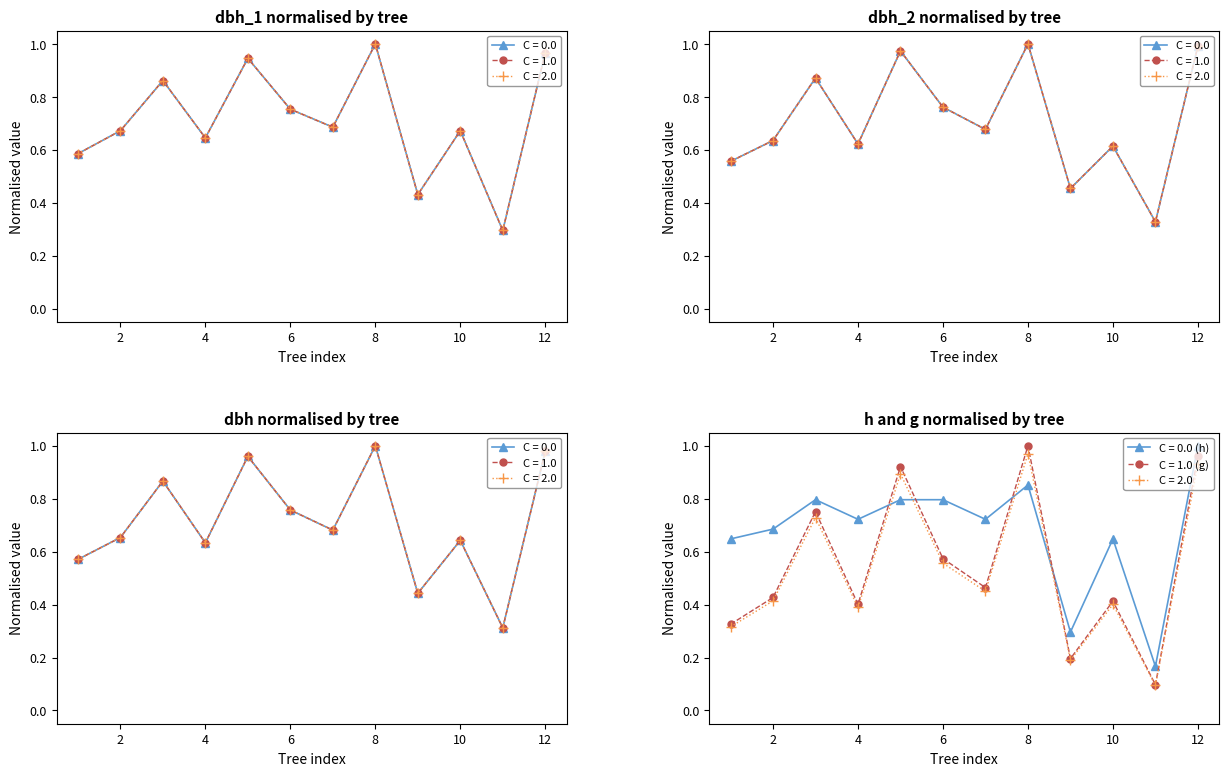

Reading left to right, list all the values displayed in this chart.

dbh_1: 0.6	0.7	0.9	0.6	0.9	0.8	0.7	1.0	0.4	0.7	0.3	1.0
dbh_2: 0.6	0.6	0.9	0.6	1.0	0.8	0.7	1.0	0.5	0.6	0.3	1.0
dbh: 0.6	0.7	0.9	0.6	1.0	0.8	0.7	1.0	0.4	0.6	0.3	1.0
h: 0.6	0.7	0.8	0.7	0.8	0.8	0.7	0.9	0.3	0.6	0.2	1.0
g: 0.3	0.4	0.8	0.4	0.9	0.6	0.5	1.0	0.2	0.4	0.1	1.0